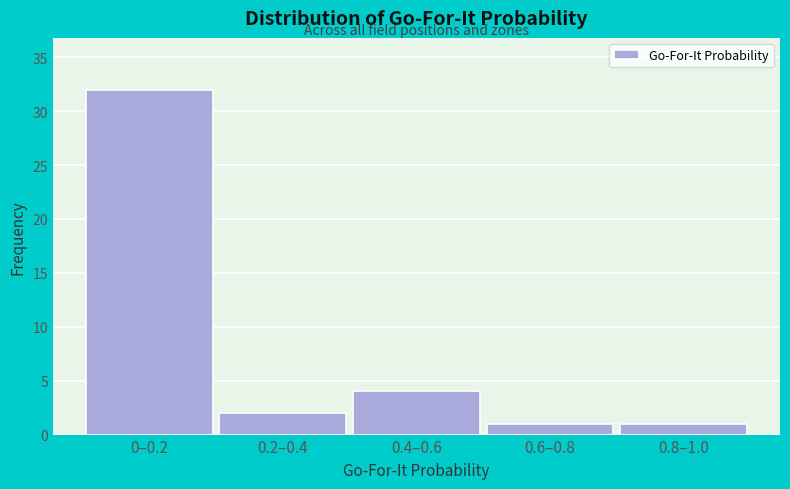

Reading right to left, transcribe all the data shown in this chart.

1	1	4	2	32